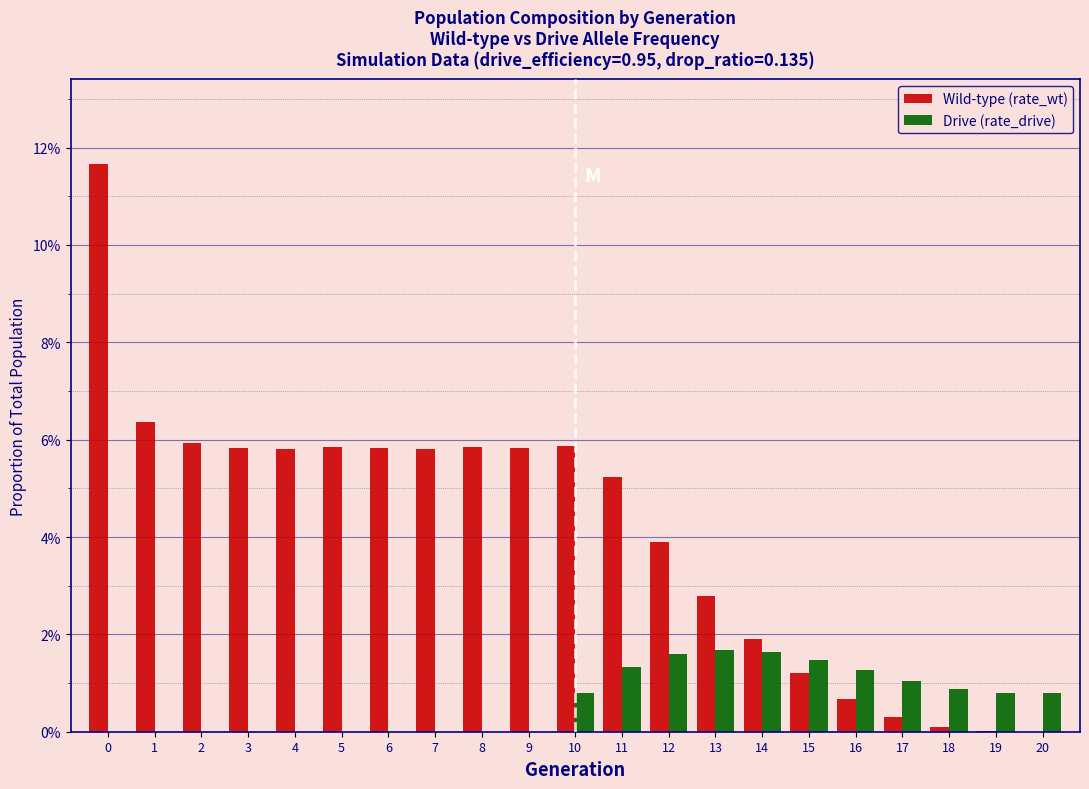

What are all the series names shown in the legend?

Wild-type (rate_wt), Drive (rate_drive)